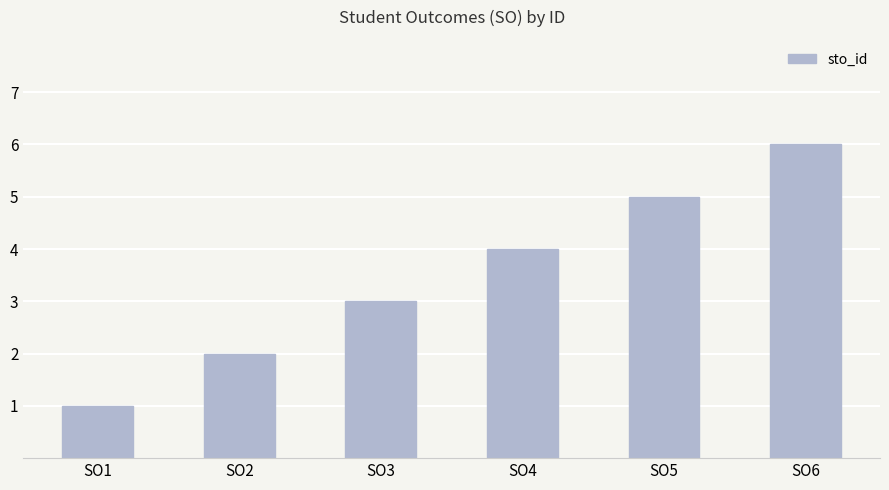

What is the value of the 6th bar from the left?

6